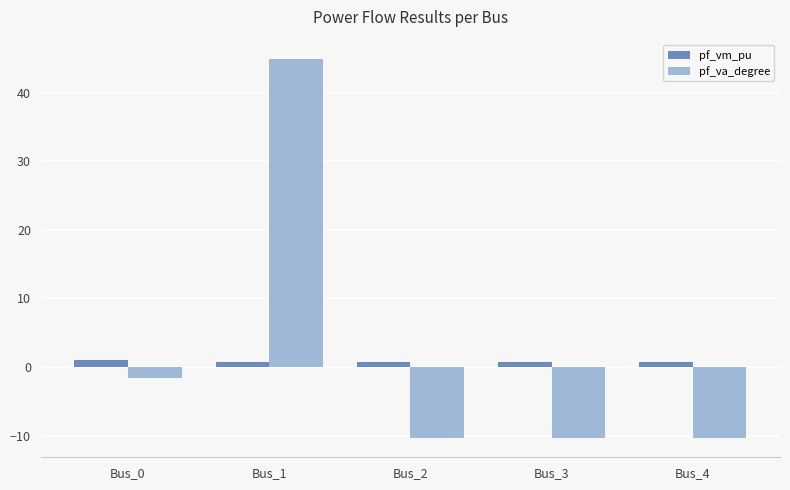

What is the lowest value of the pf_va_degree series?

-10.4